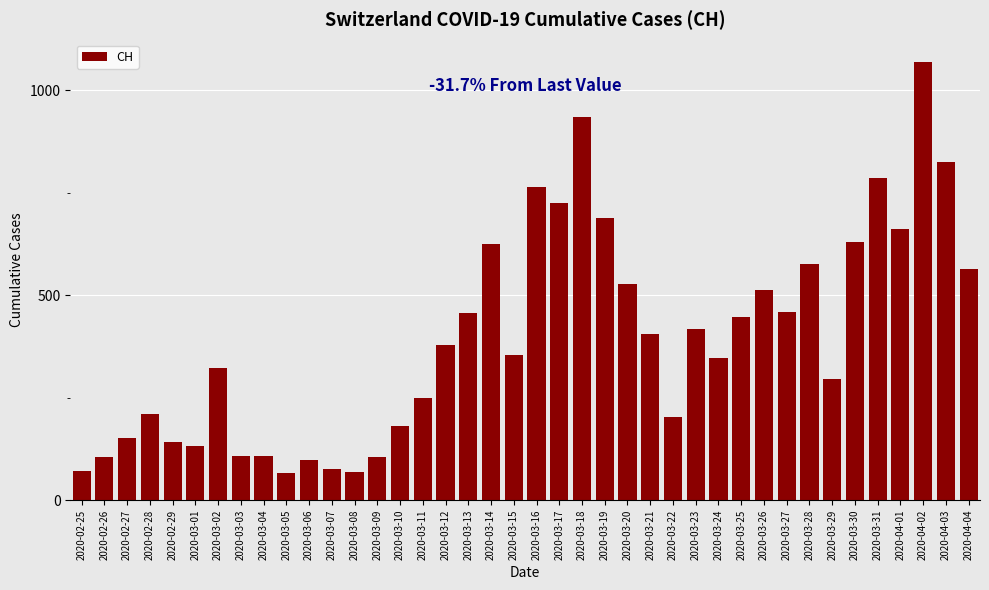

What is the ratio of the value at 2020-04-03 to the value at 2020-03-27?

1.8